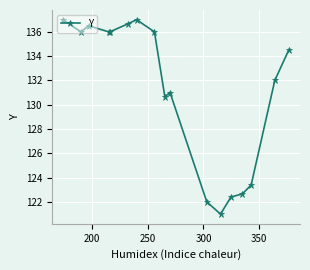

What is the average value?

131.2